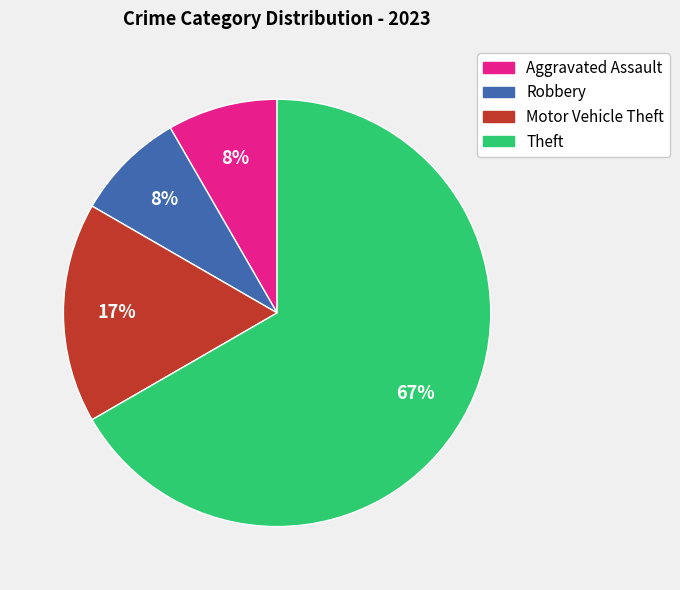

Is it true that Motor Vehicle Theft is 29% of the pie?

False